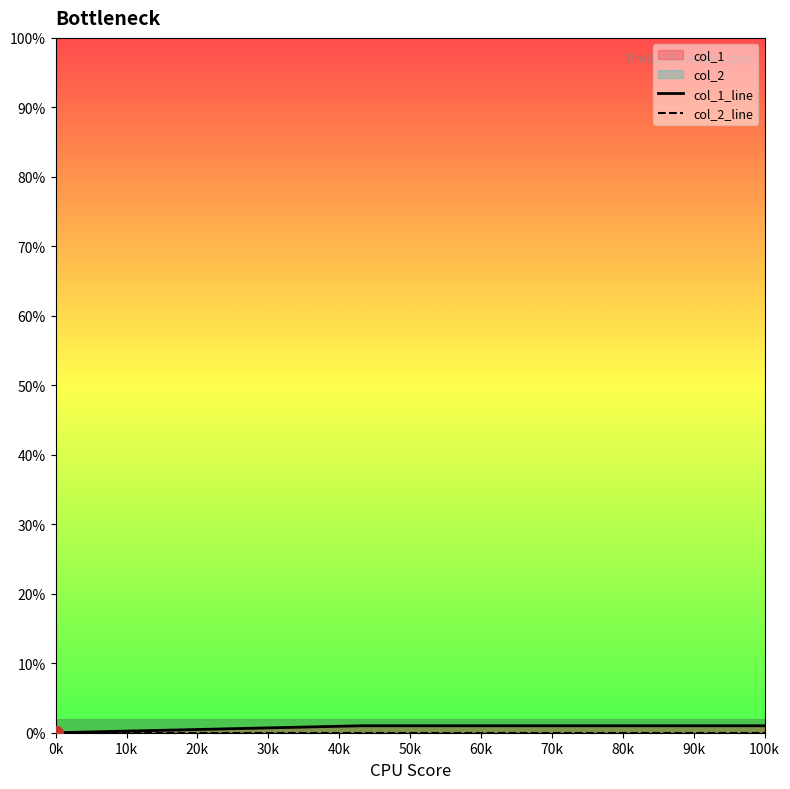

Does the chart display data point markers on the line(s)?

No